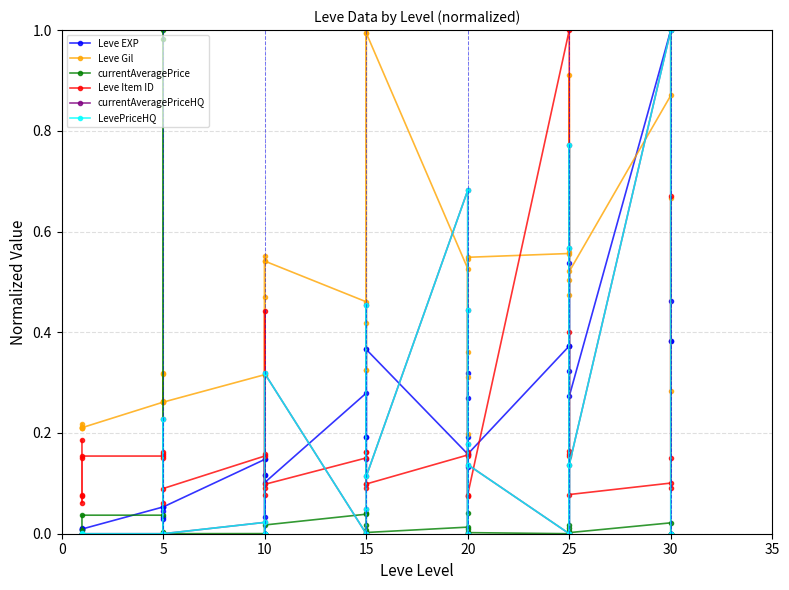

Is the value of currentAveragePrice at 15 greater than the value of Leve EXP at 20?

No